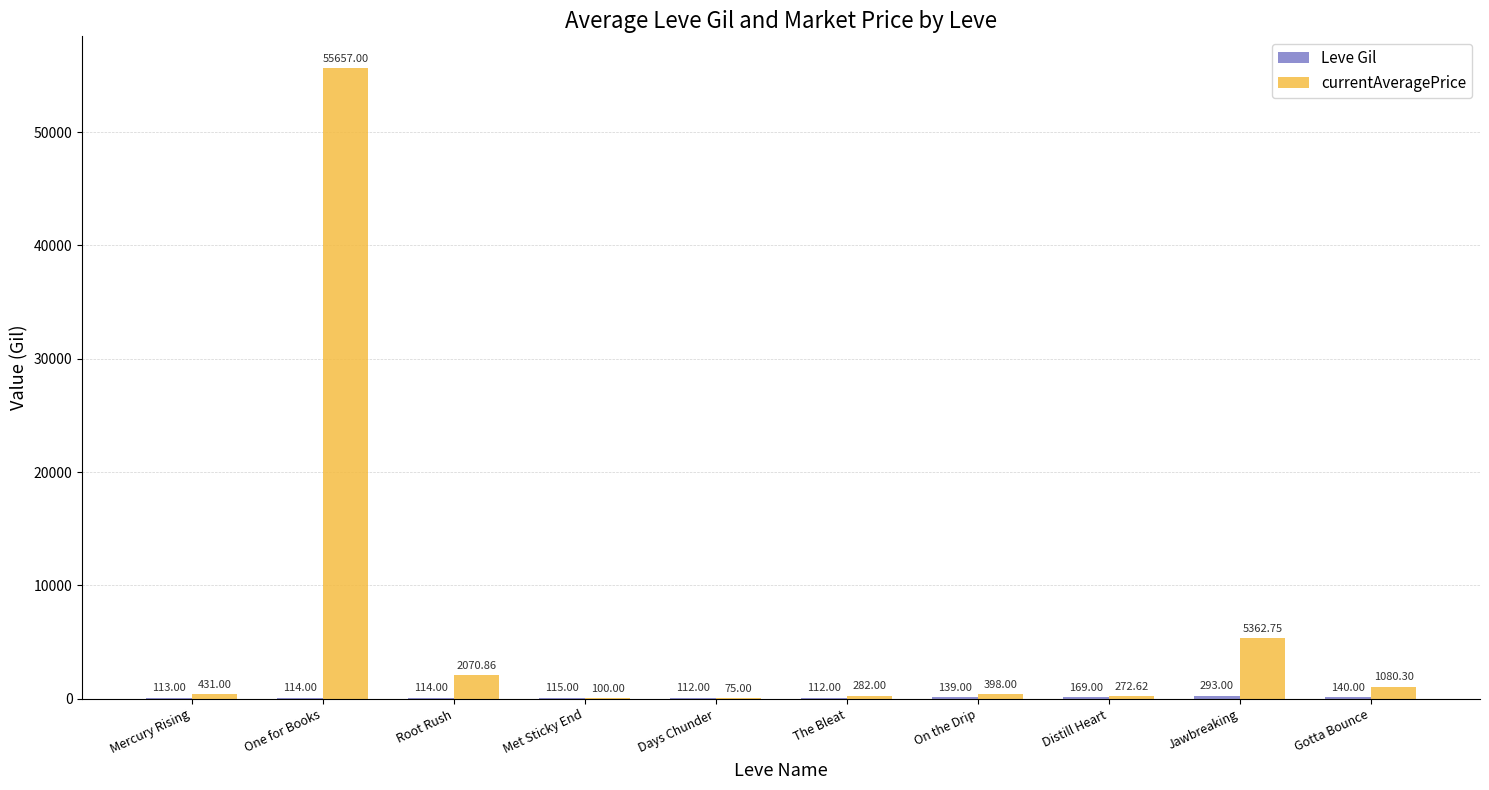

At which category does the chart reach its peak across all series?

One for Books